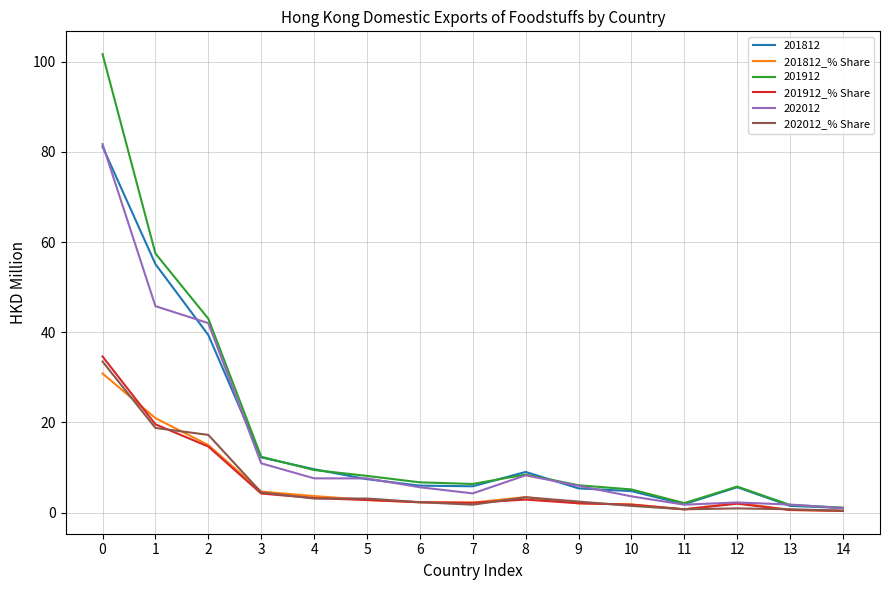

What is the greatest value displayed?

101.7